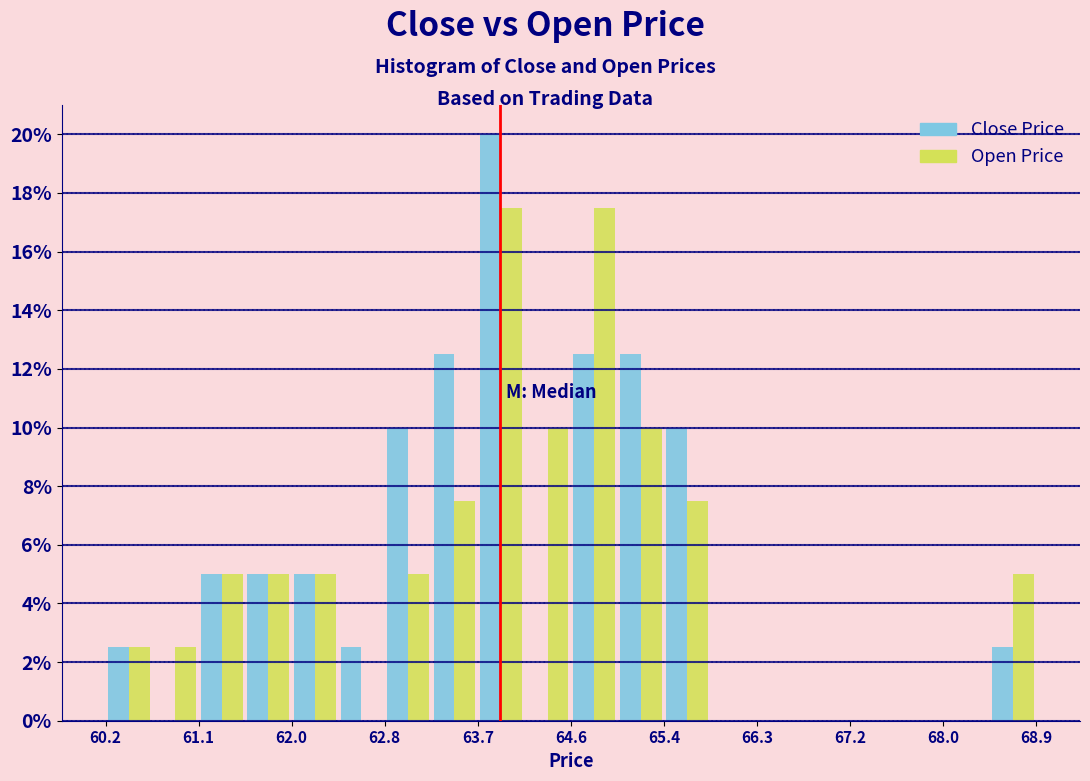

What is the height of the Close Price bar covering 62.4 to 62.8 on the x-axis? Neither the bar edges nor the heights are printed on the chart, so give them approximately, as read against the axes.

2.6